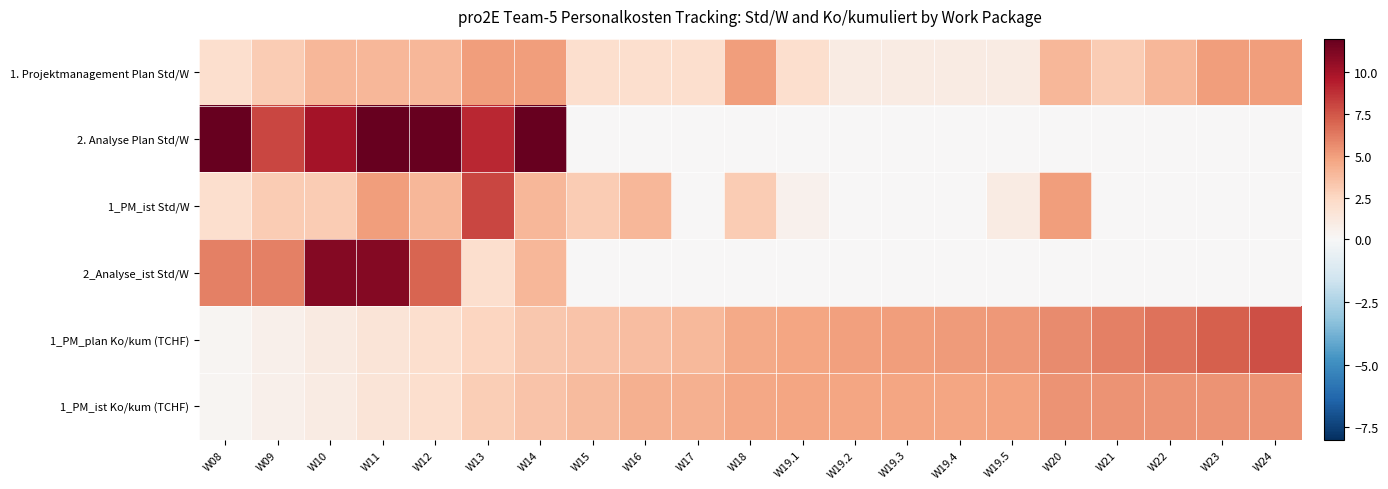

At which category is the sum across all series the highest?

W11